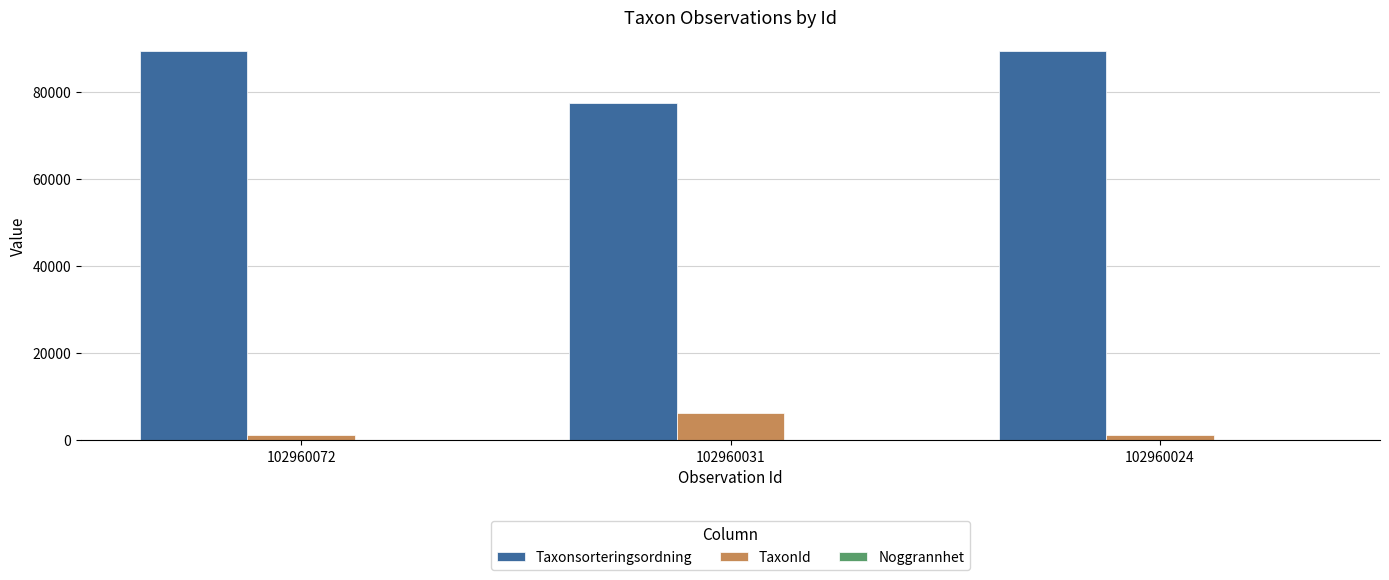

The value of Taxonsorteringsordning at 102960024 is 89392. True or false?

True